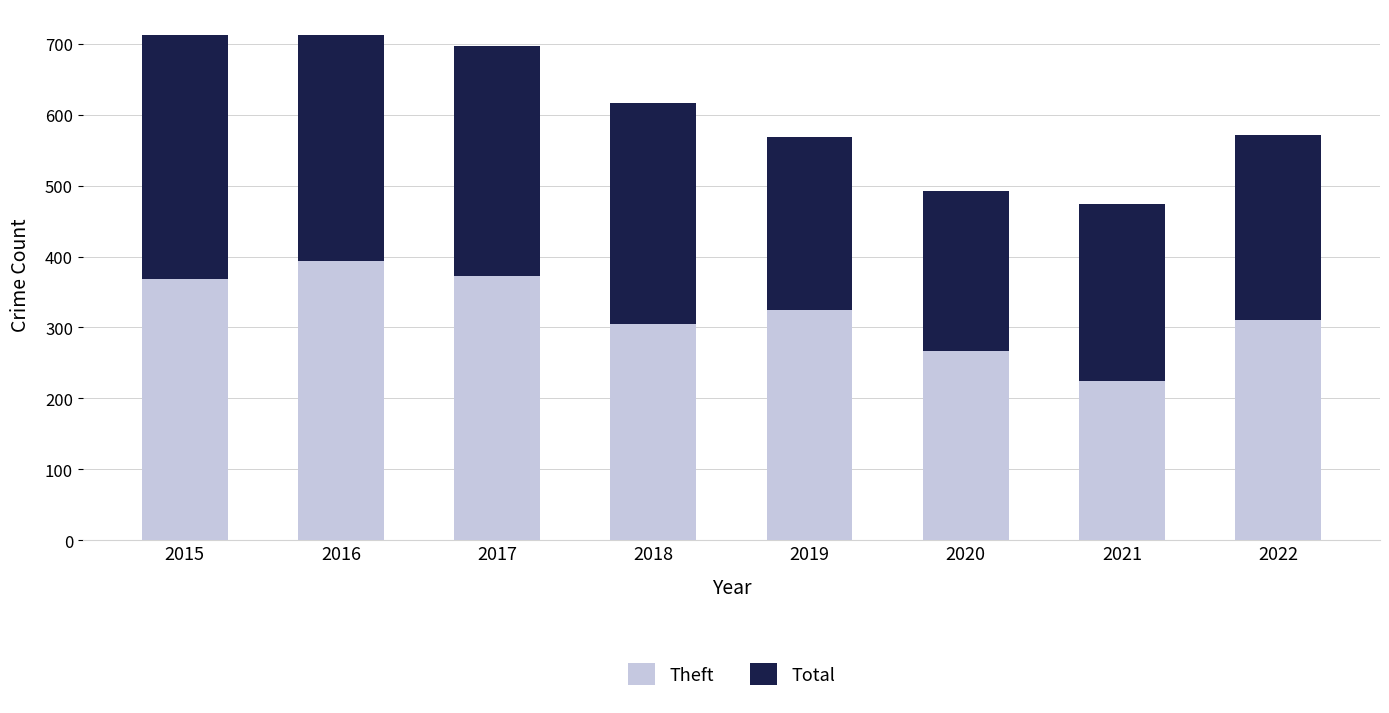

How many data points does each series have?

8